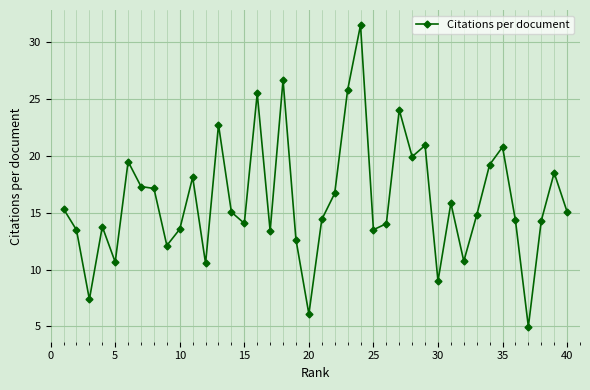

What is the value of the 11th point from the left?

18.1